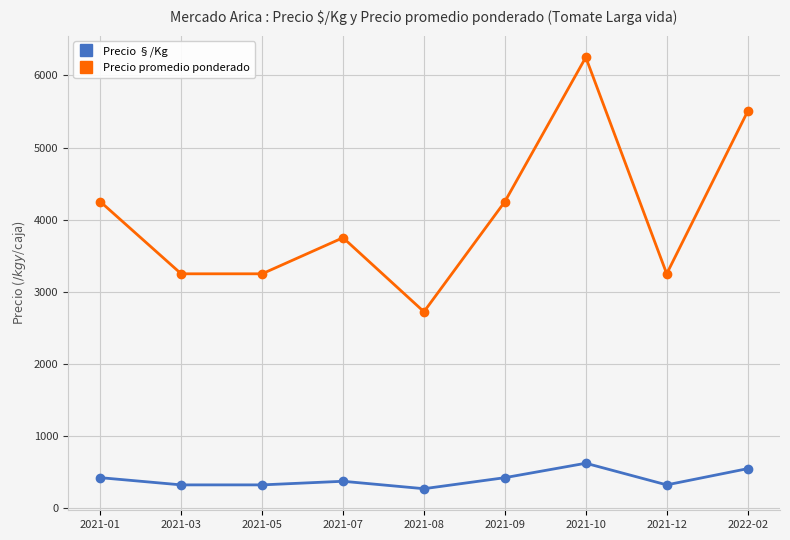

Reading left to right, extract all data points from this chart.

Precio §/Kg: 425	325	325	375	272	425	625	325	550
Precio promedio ponderado: 4250	3250	3250	3750	2724	4250	6250	3250	5500